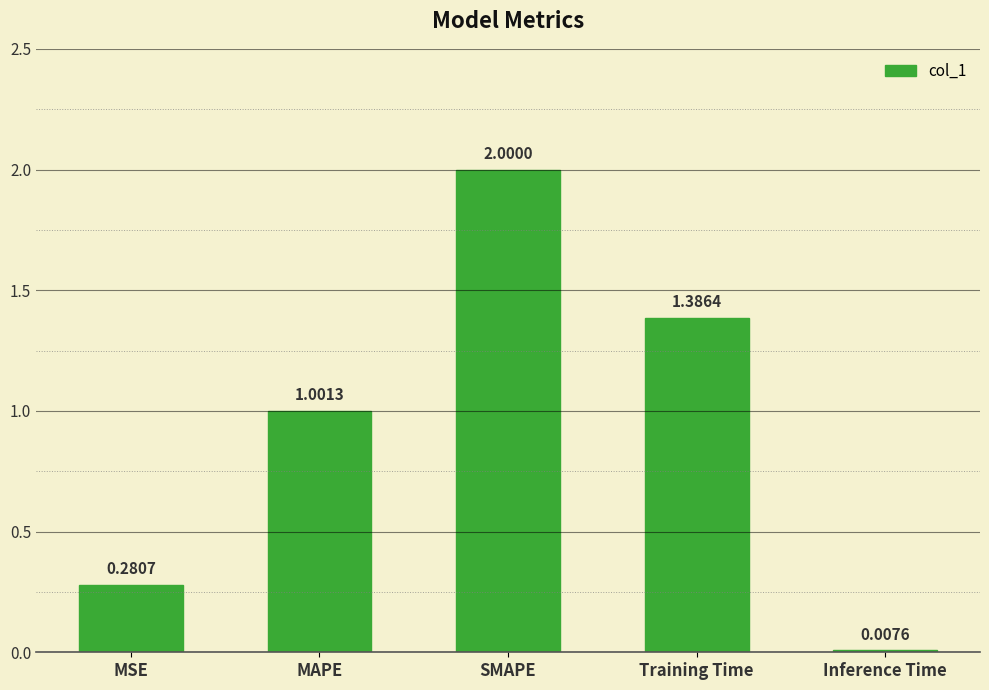

Rank the categories by value from lowest to highest.

Inference Time, MSE, MAPE, Training Time, SMAPE